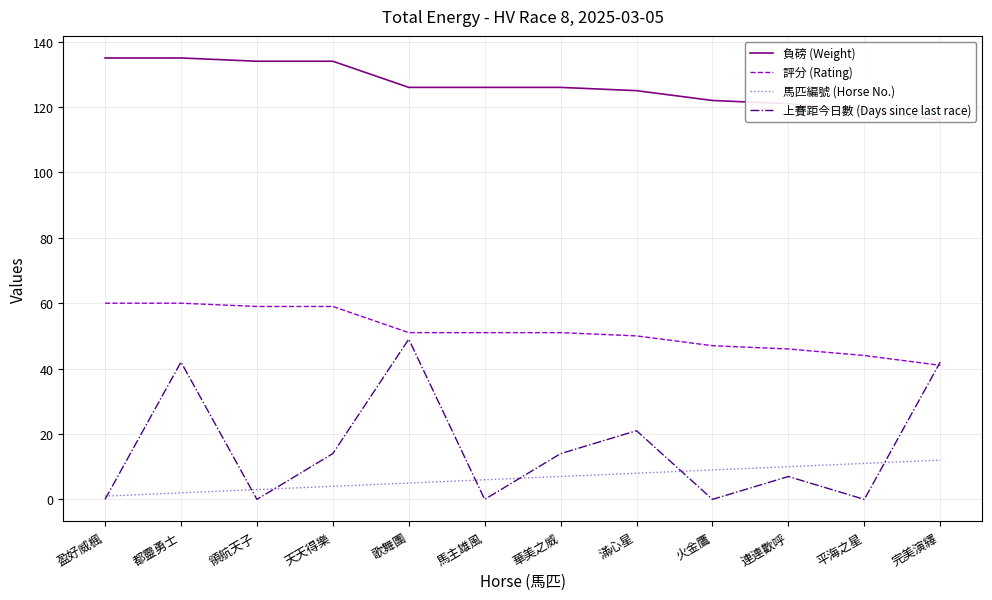

At which label is 負磅 (Weight) closest to 125?

滿心星